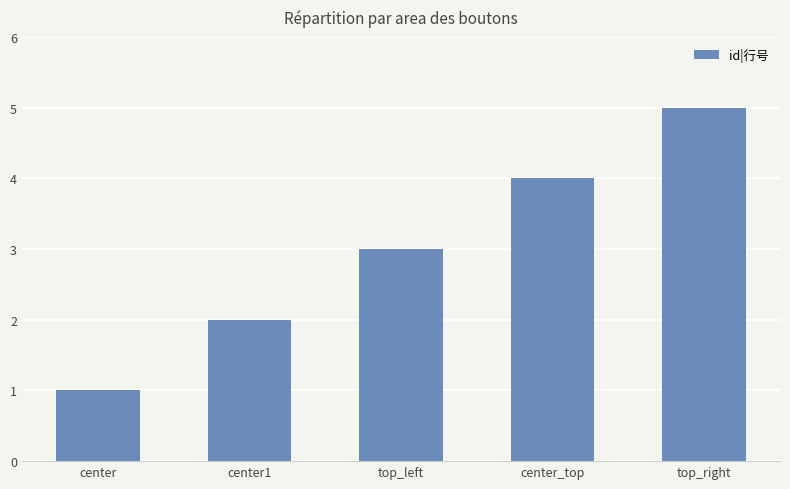

Reading left to right, extract all data points from this chart.

center=1	center1=2	top_left=3	center_top=4	top_right=5